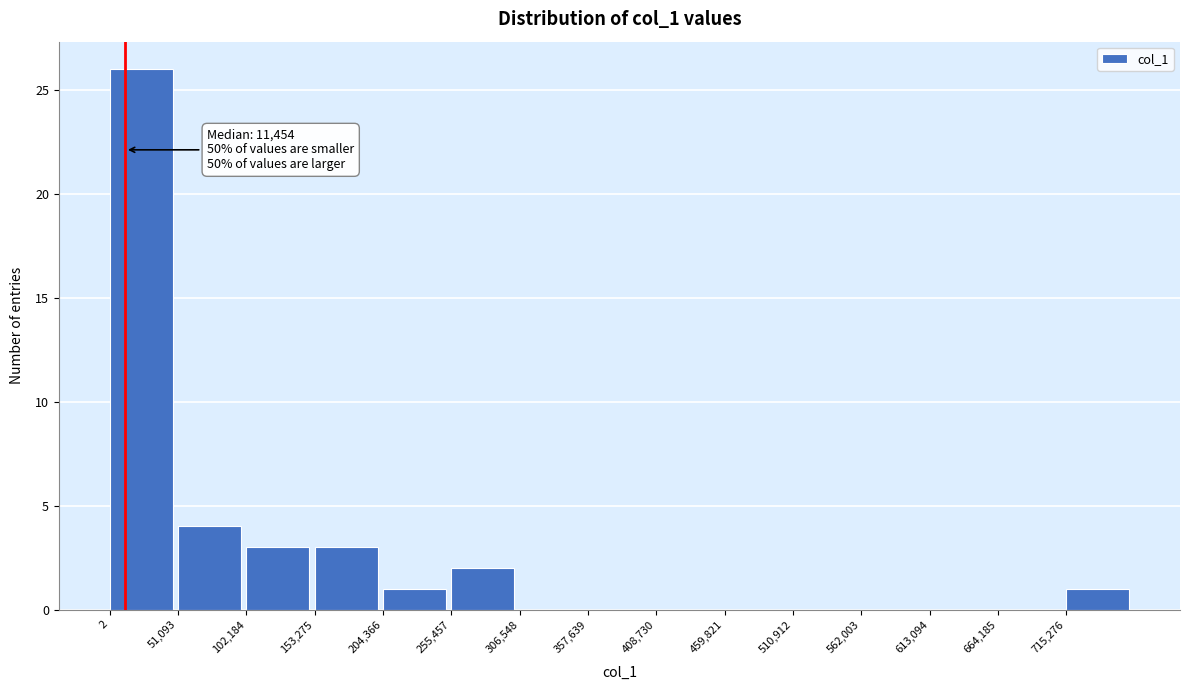

Which range on the x-axis has the tallest bar?

0 to 50000